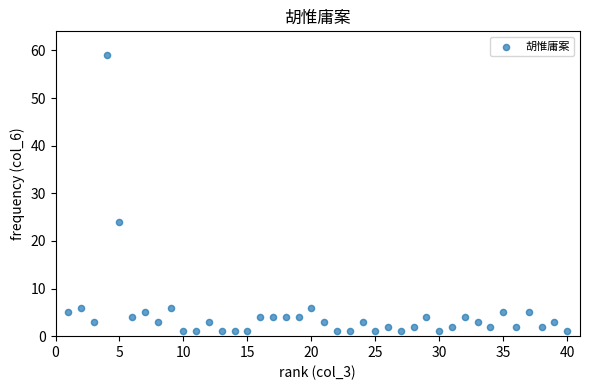

What Y value in the scatter plot is closest to 30?

24